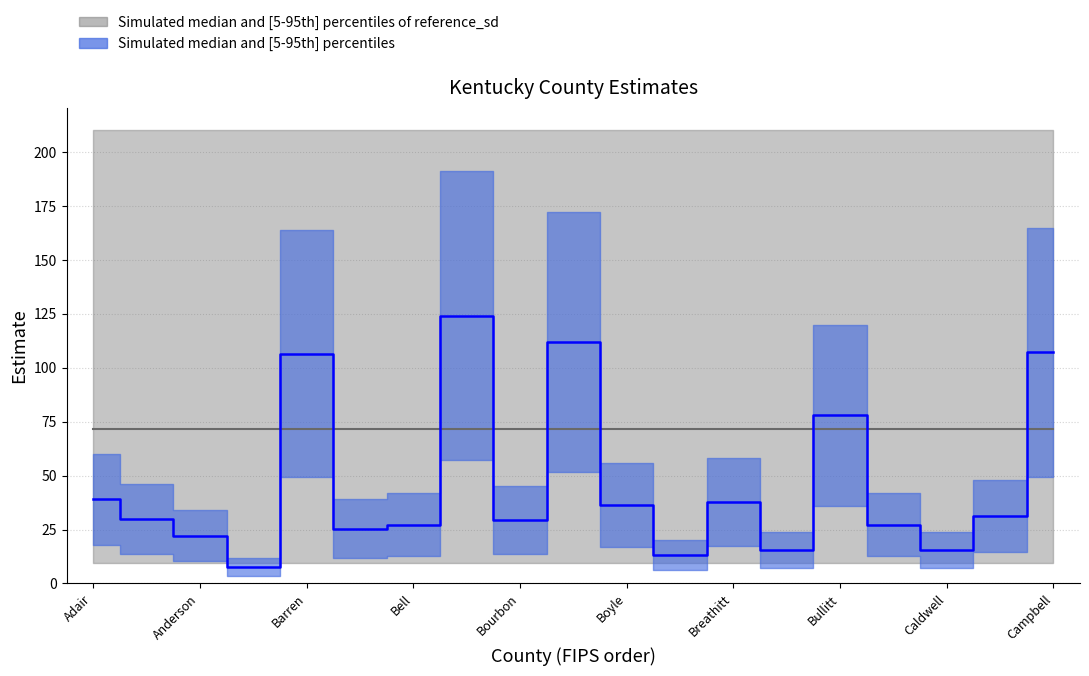

Approximately how many times larger is the value at Butler compared to Boyle?

0.8